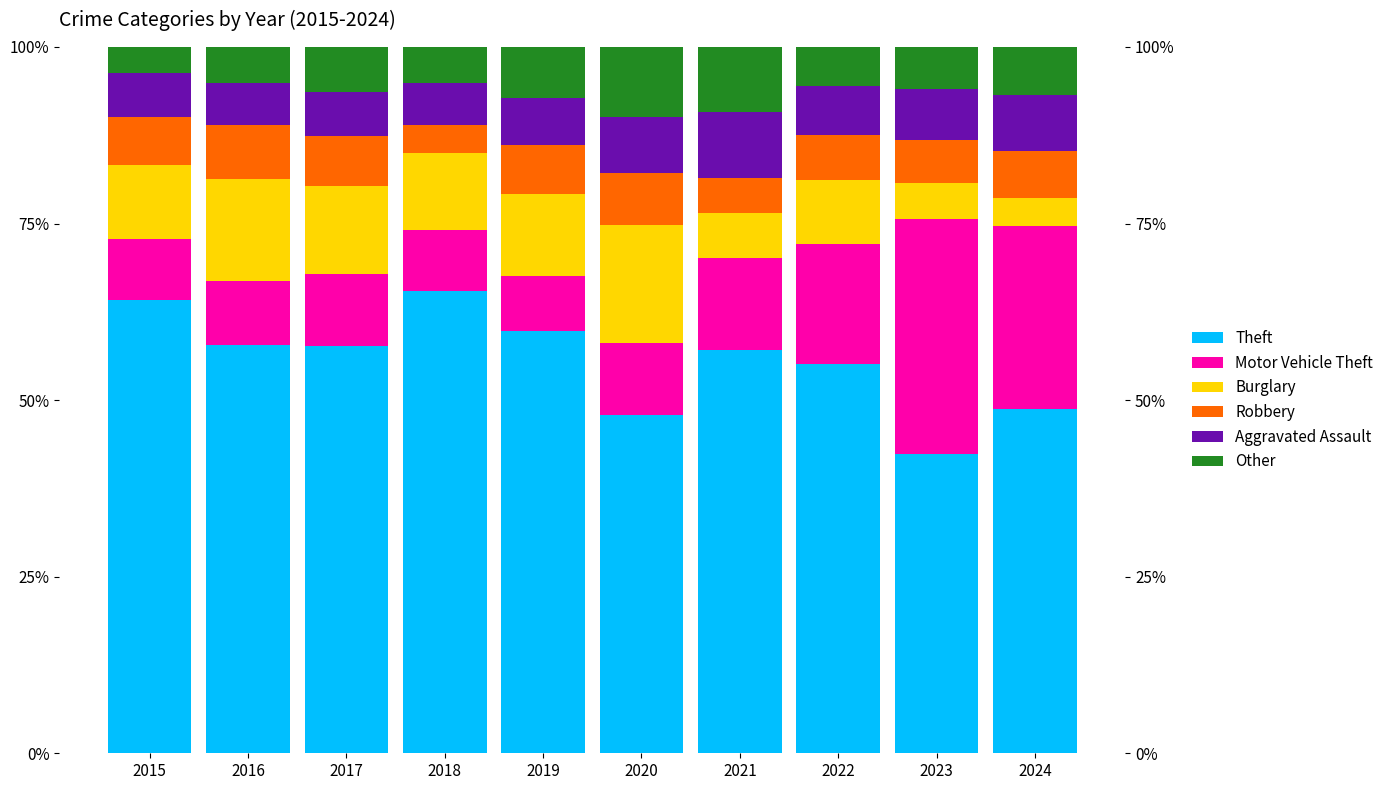

At which category is the sum across all series the highest?

2020